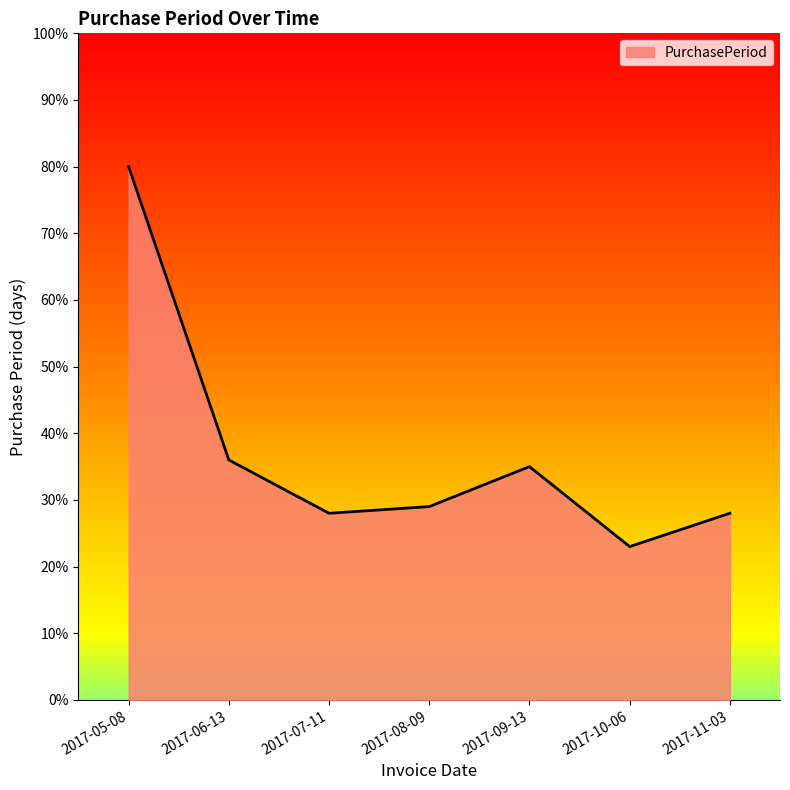

Count the number of categories in the chart.

7